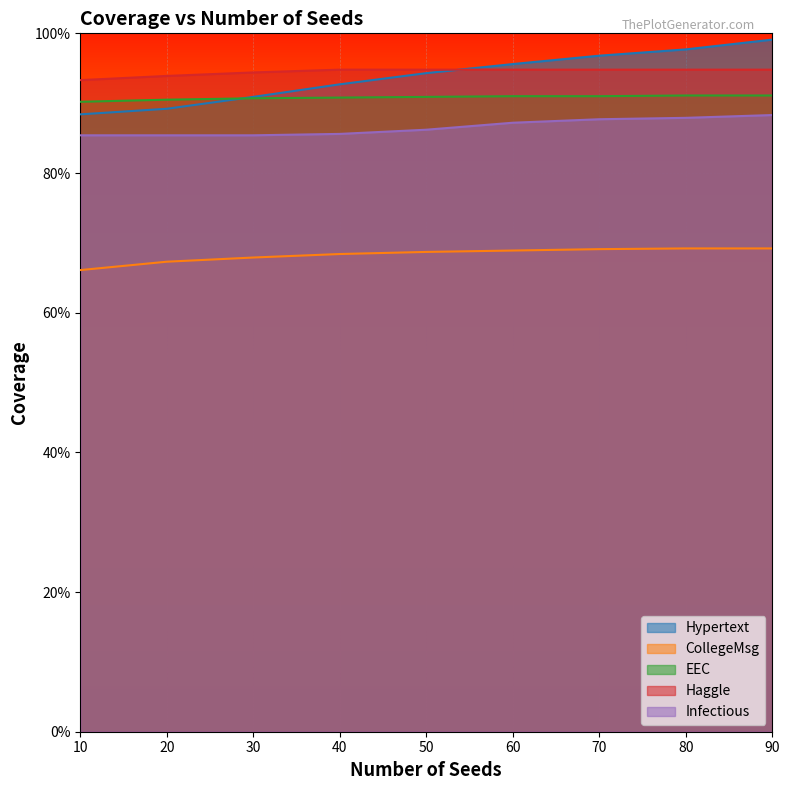

How many data points does each series have?

9